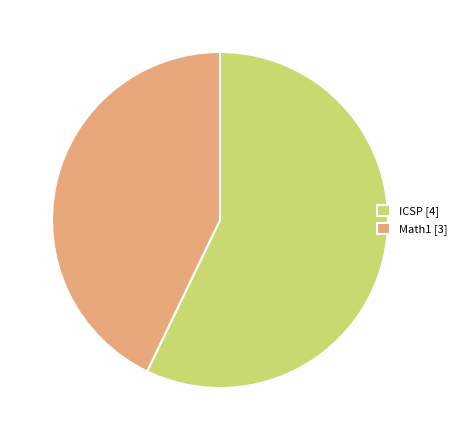

What is the smallest slice in the pie chart?

Math1